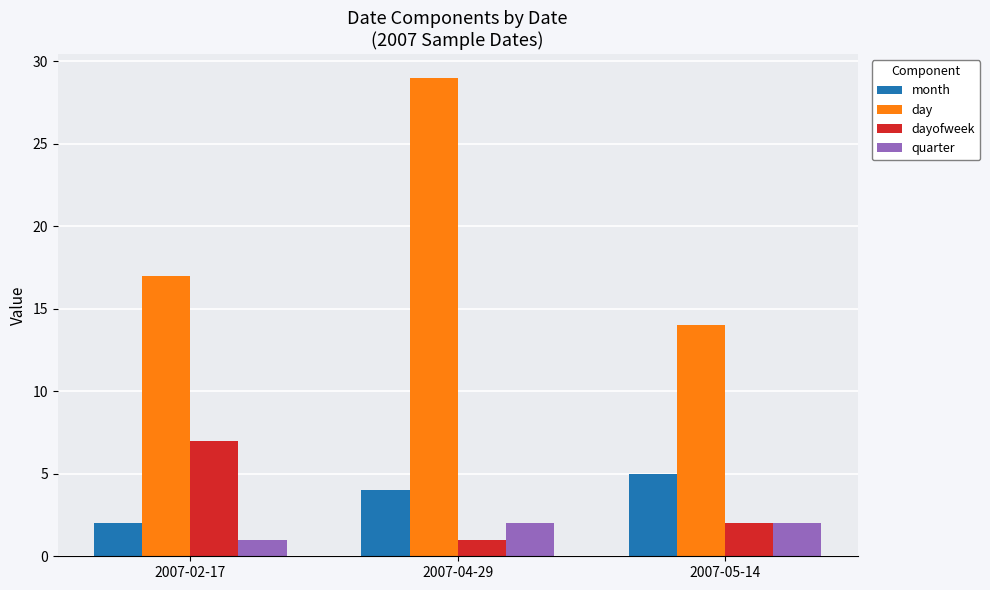

How many groups of bars are there?

3